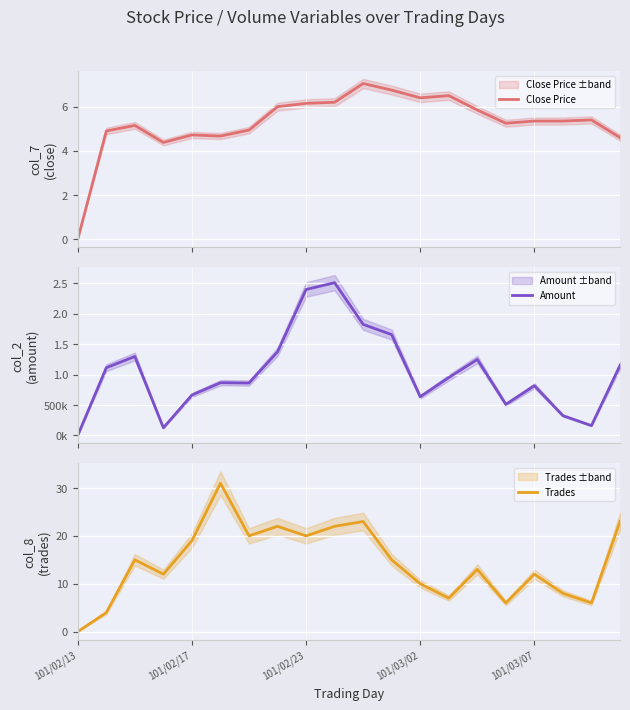

The Trades series shows 12 at 101/03/07. True or false?

True